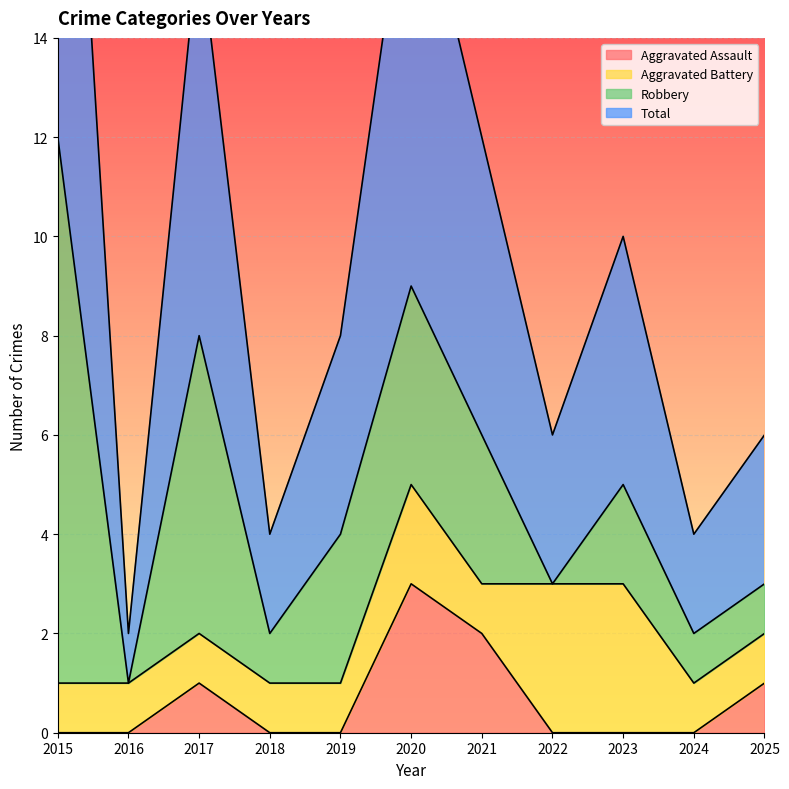

True or false: Total has a value of 2 at 2025.

False